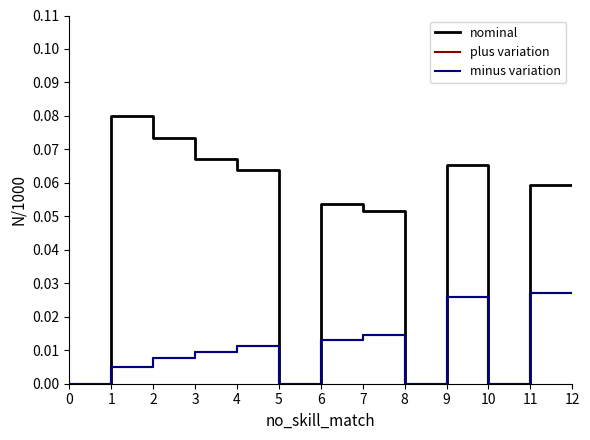

Which series has the largest total across all categories?

nominal